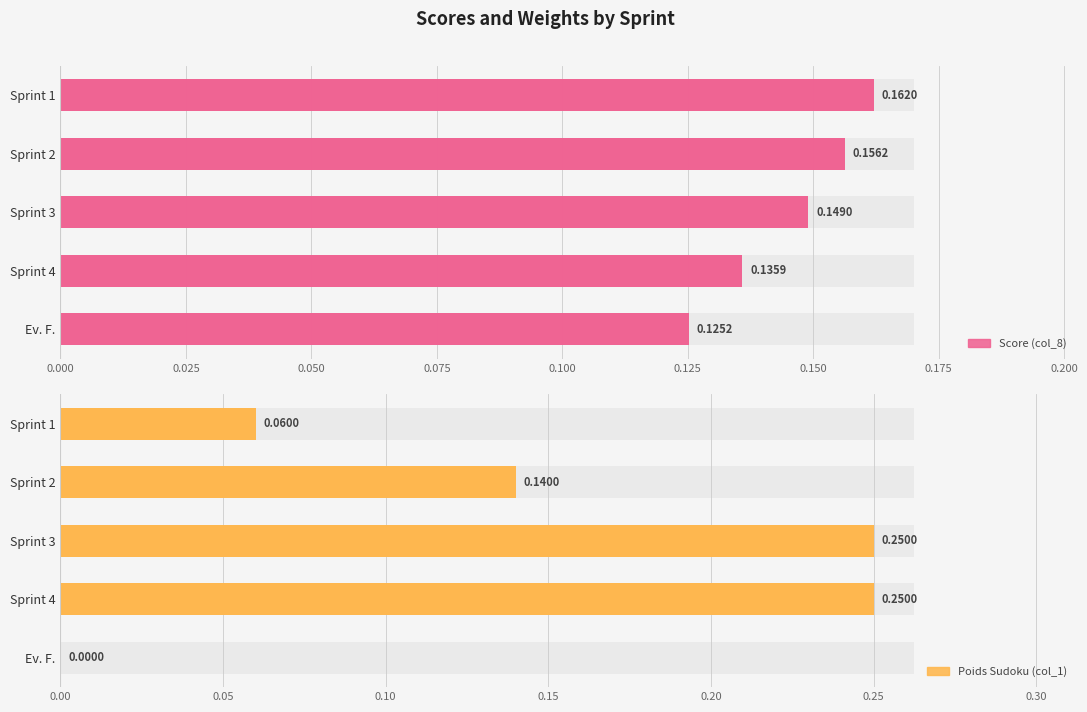

What is the difference between the maximum and minimum values in the Poids Sudoku (col_1) series?

0.2